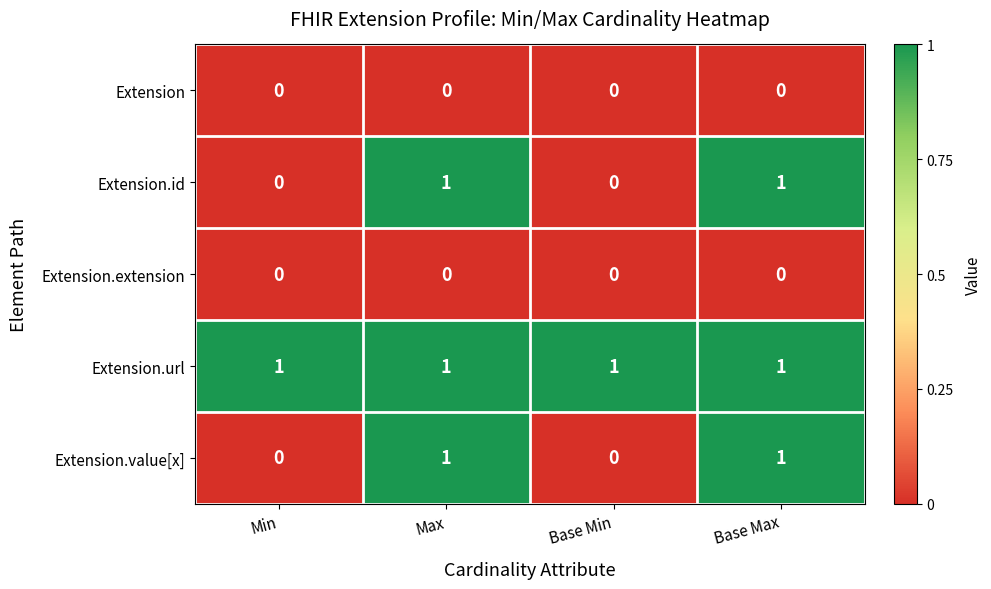

Is the value of Extension.id at Base Min greater than the value of Extension.url at Min?

No